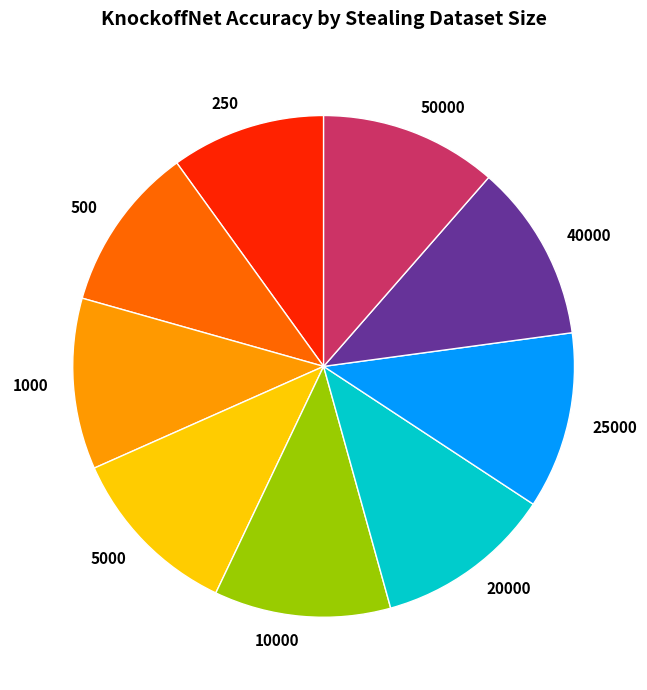

Is the sum of 500 and 5000 greater than half?

No